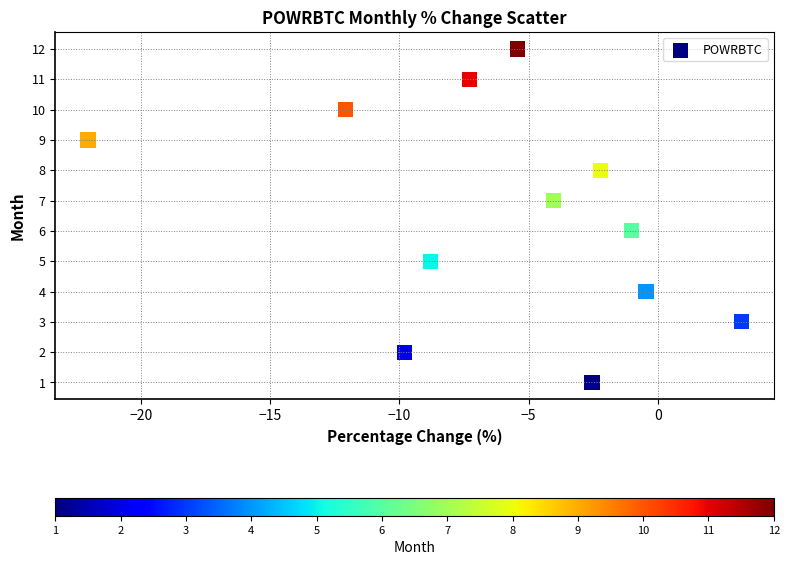

What is the range of Y values (max minus min)?

11